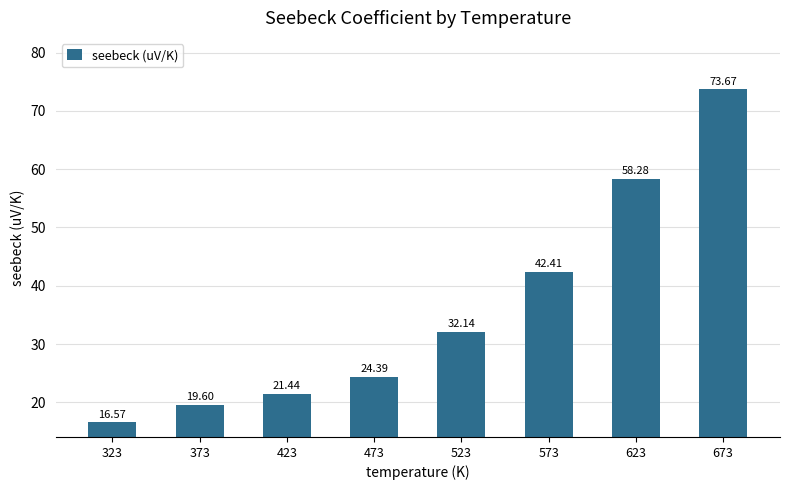

How many values are below 32?

4